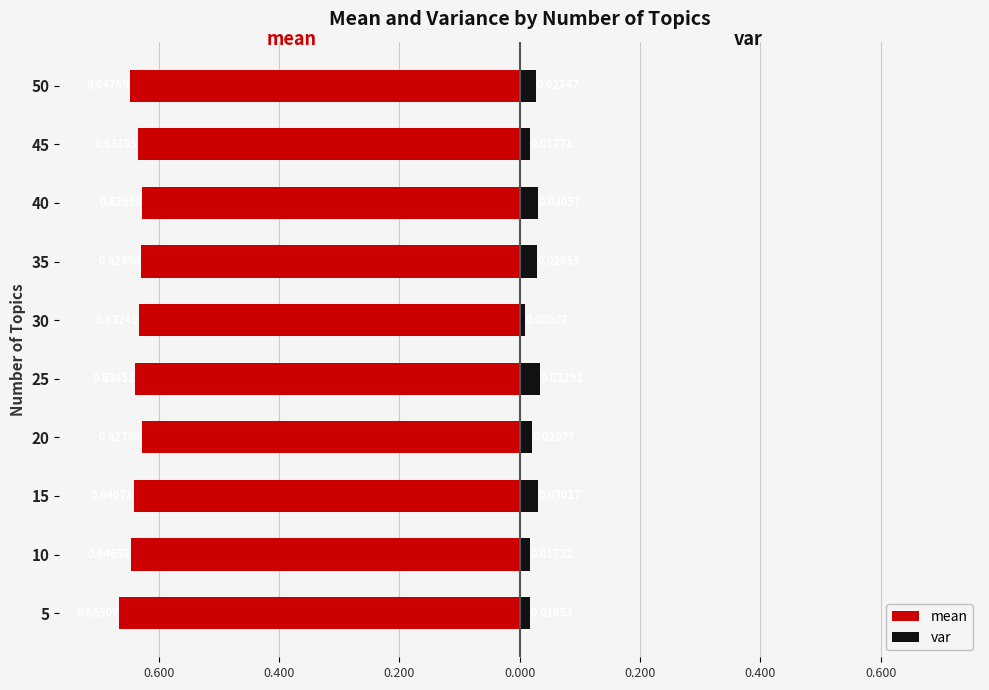

How many distinct data groups are displayed?

2